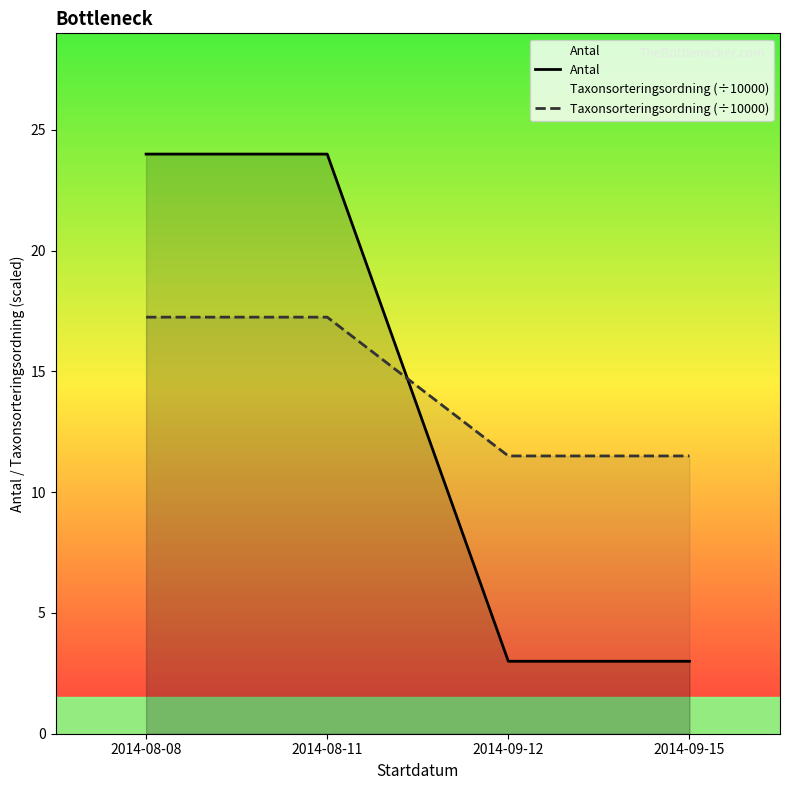

True or false: Taxonsorteringsordning (÷10000) and Antal cross at least once.

True